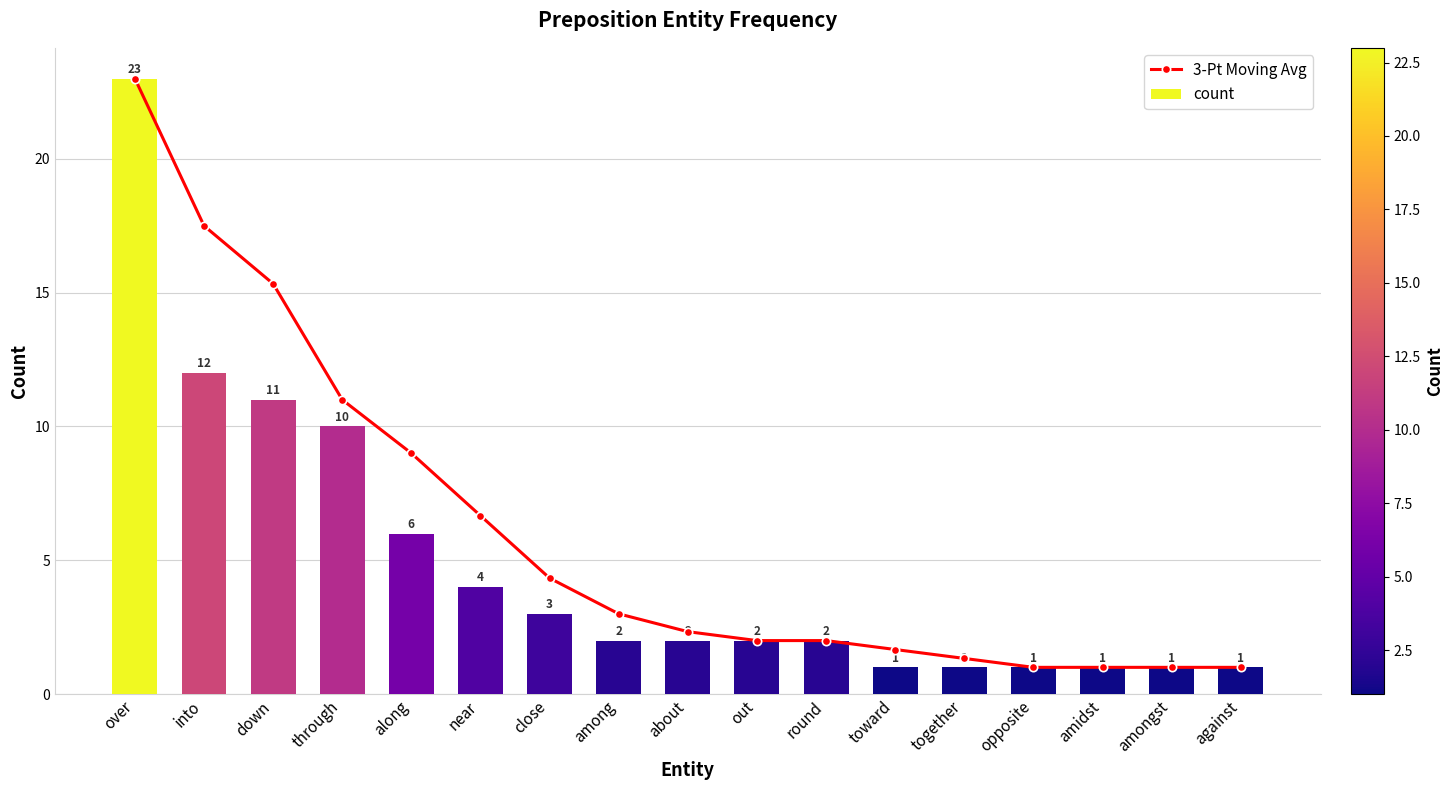

Reading right to left, list all the values displayed in this chart.

3-Pt Moving Avg: 1.0	1.0	1.0	1.0	1.3	1.7	2.0	2.0	2.3	3.0	4.3	6.7	9.0	11.0	15.3	17.5	23.0
count: 1.0	1.0	1.0	1.0	1.0	1.0	2.0	2.0	2.0	2.0	3.0	4.0	6.0	10.0	11.0	12.0	23.0